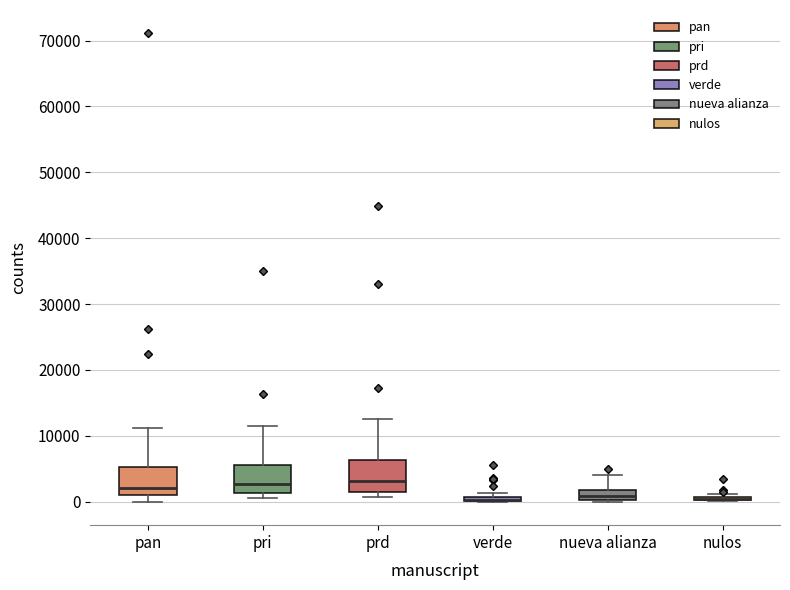

Where is the upper edge of the box for verde on the y-axis? The values are not printed on the chart, so give them approximately, as read against the axis.

1000